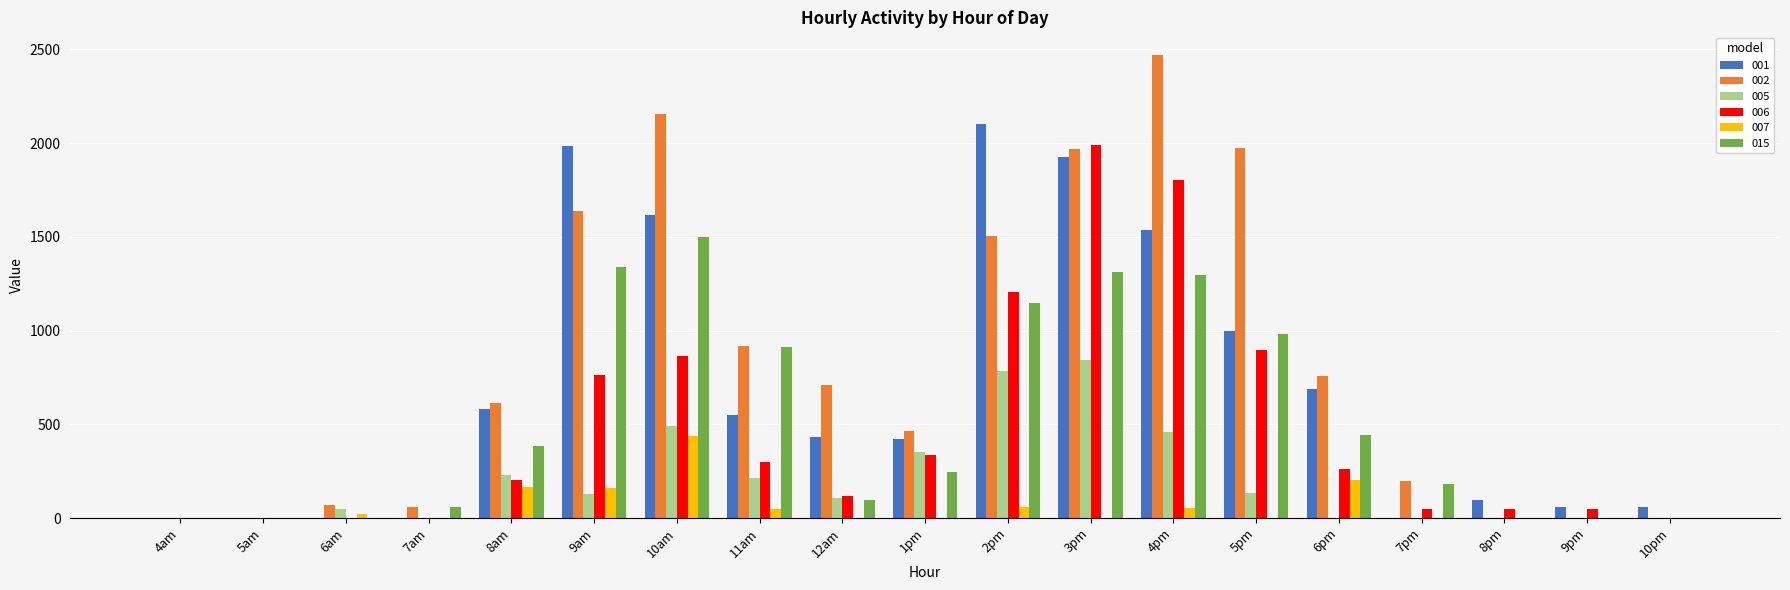

Does the chart contain stacked bars?

No